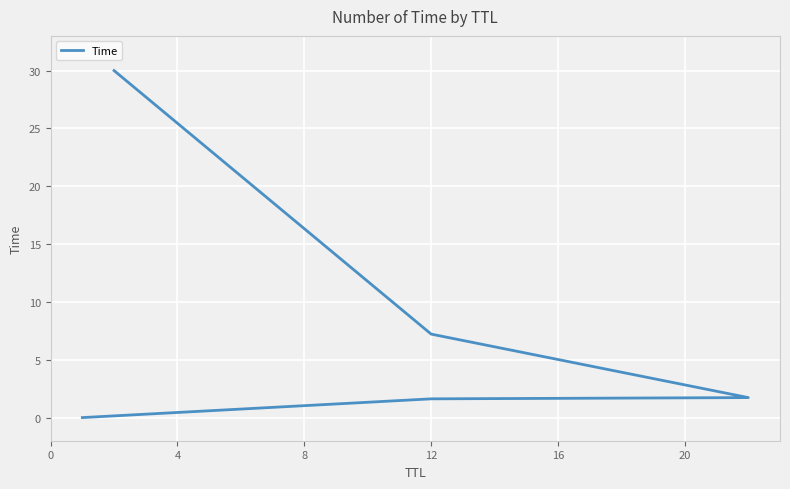

Is this an area chart (filled region under the line)?

No